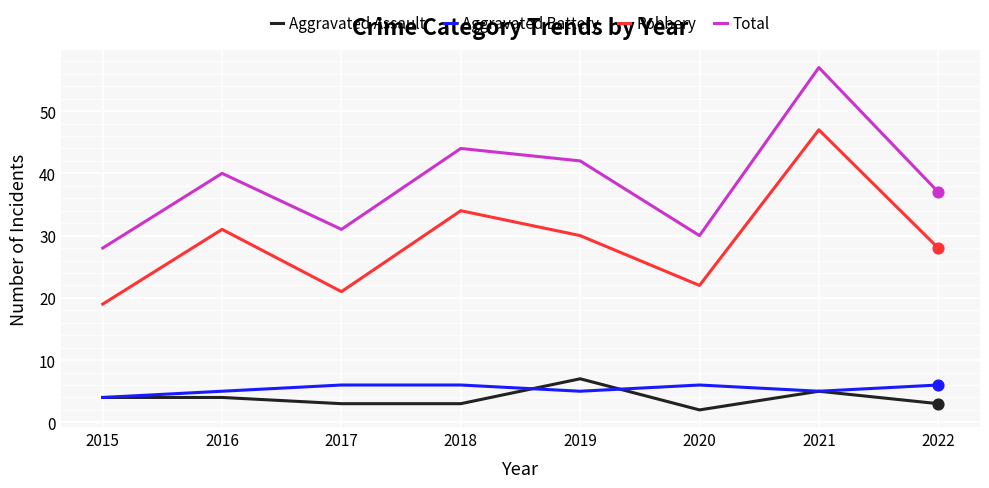

Which series has the largest total across all categories?

Total